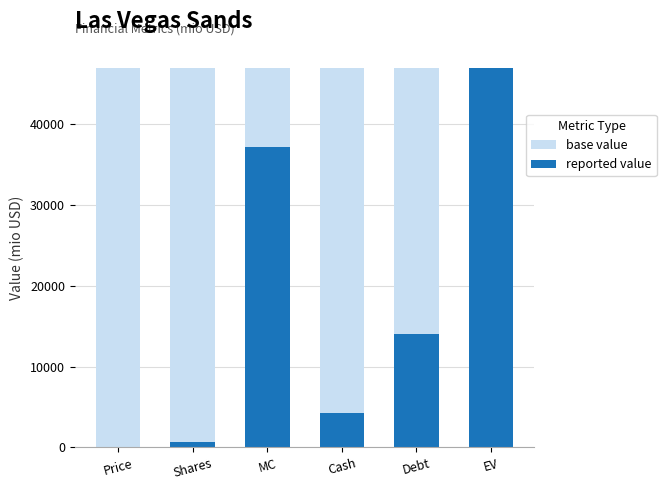

What is the difference between the maximum and minimum values in the reported value series?

46837.9